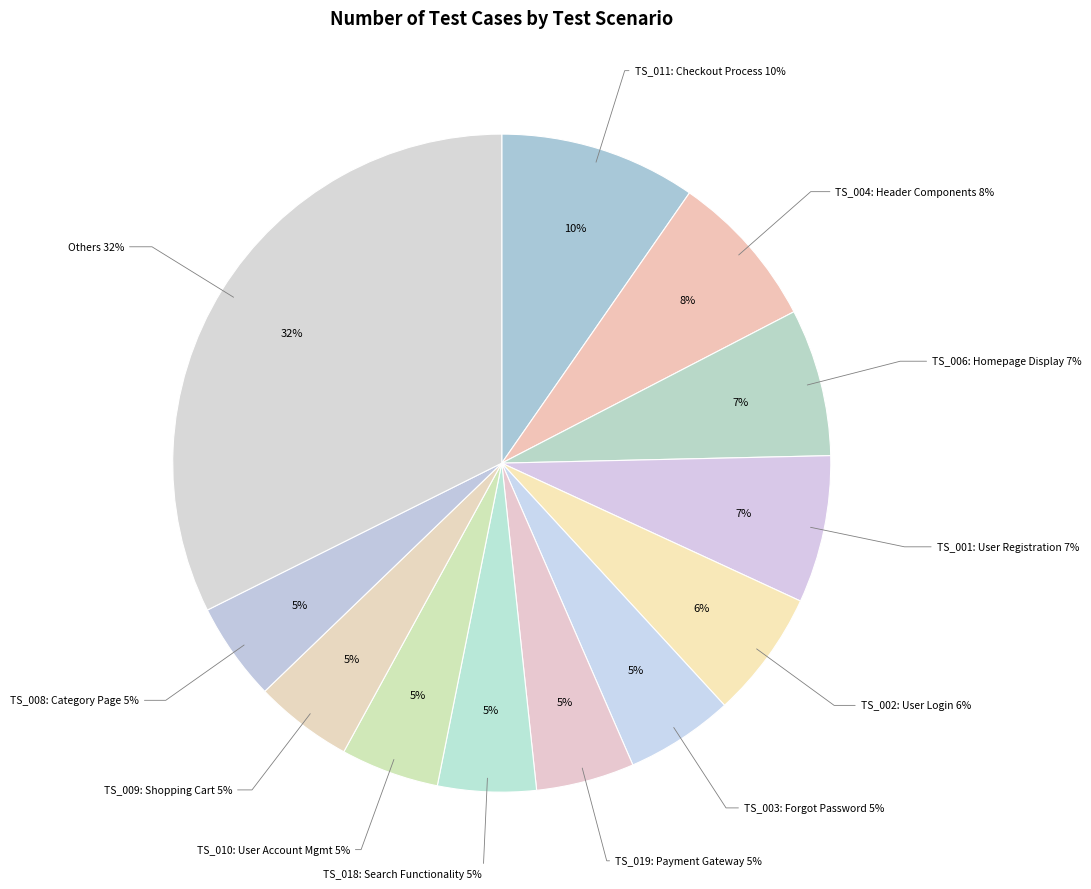

To the nearest percent, what portion does TS_020 represent?

2%